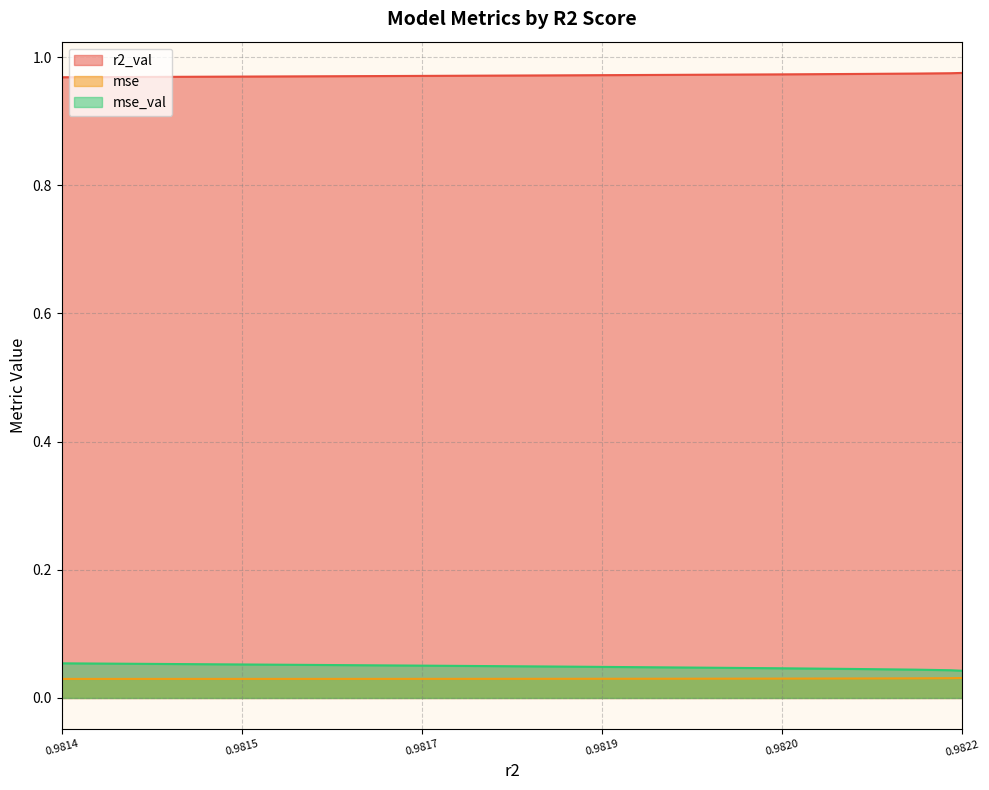

True or false: mse and r2_val cross at least once.

False